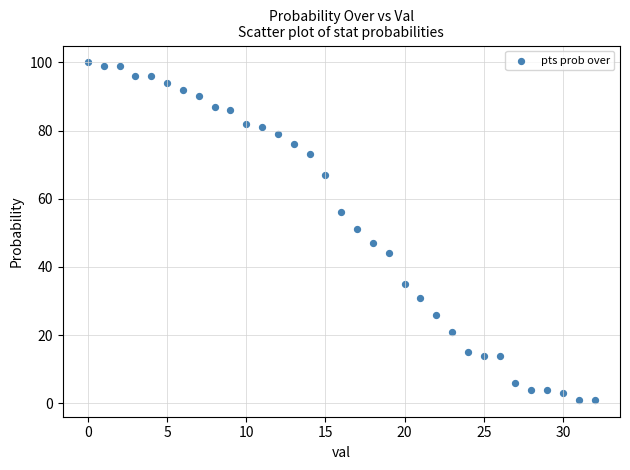

What is the range of Y values (max minus min)?

99